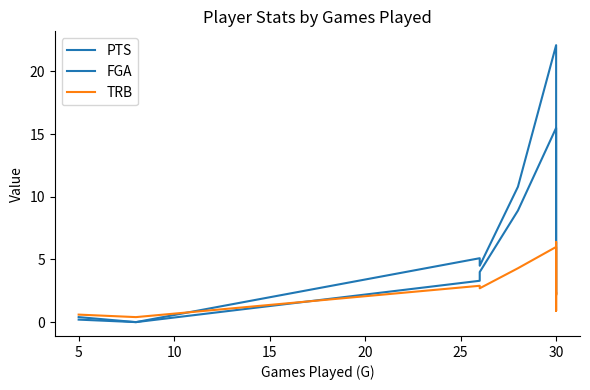

Count the number of data series in this chart.

3